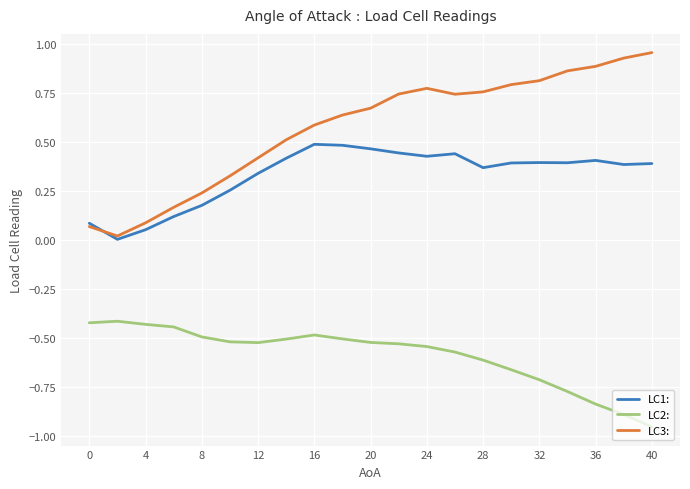

Which series has the largest total across all categories?

LC3: